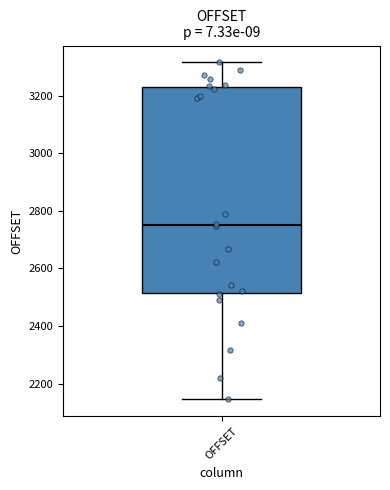

Transcribe this box plot: give where the median line is, the range the box spans, and where the two whiskers end, as read against the y-axis. The values are not printed on the chart, so give them approximately, as read against the axis.

median 2760, box 2520 to 3240, whiskers 2140 to 3320